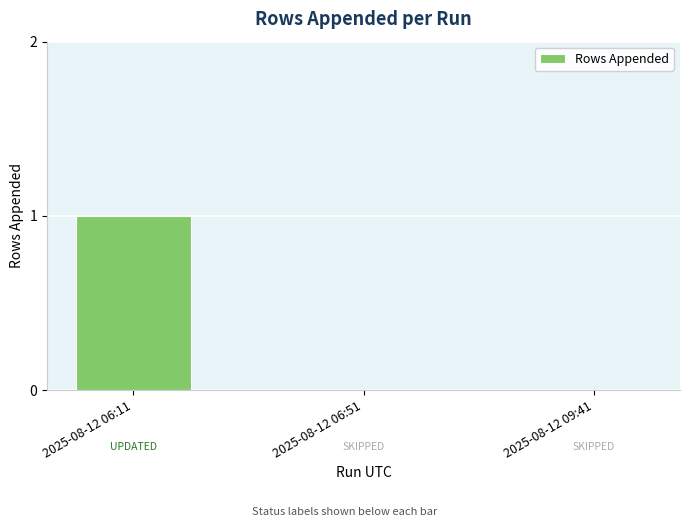

Which label corresponds to the largest value in the chart?

2025-08-12 06:11